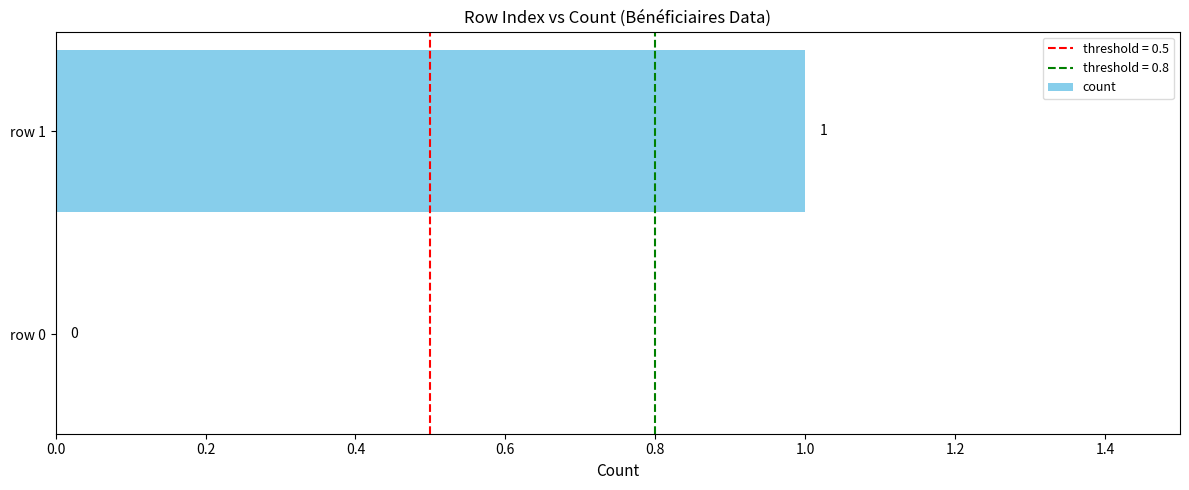

Which has a higher value, row 1 or row 0?

row 1